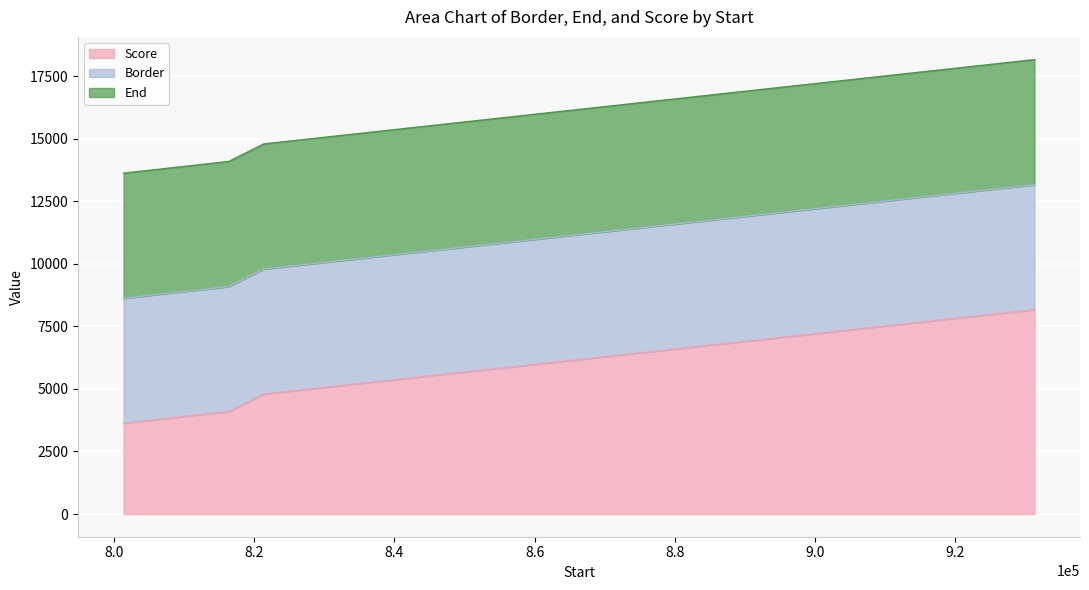

How many categories are shown in the chart?

4